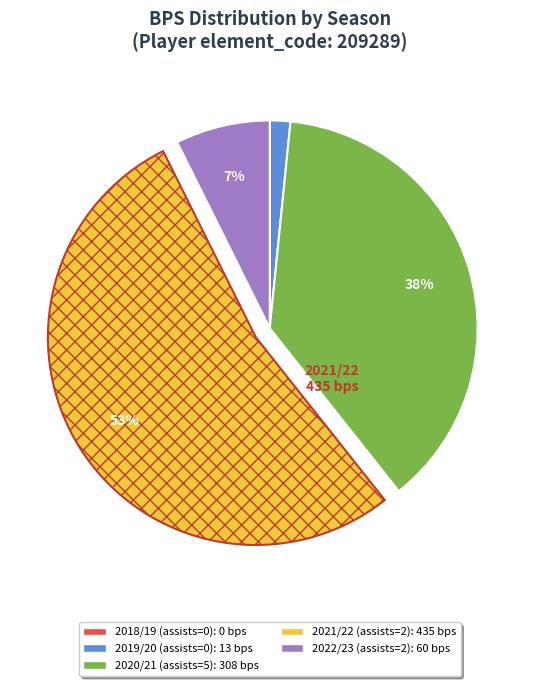

What is the largest slice in the pie chart?

2021/22 (assists=2)